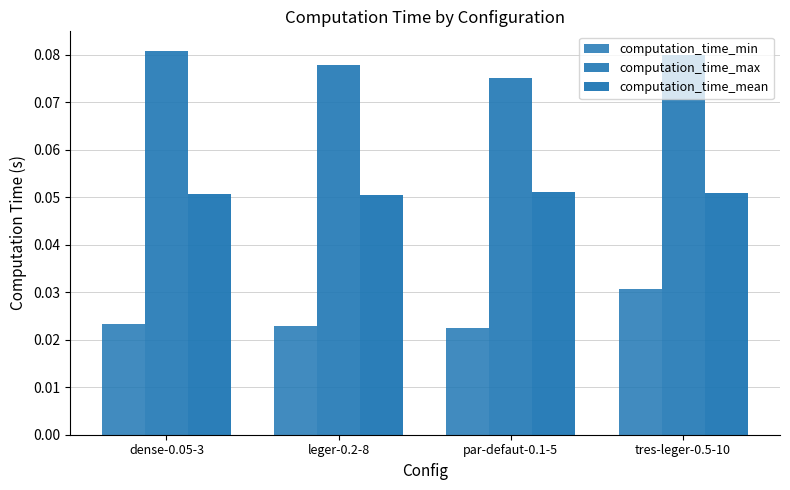

How many categories are shown in the chart?

4